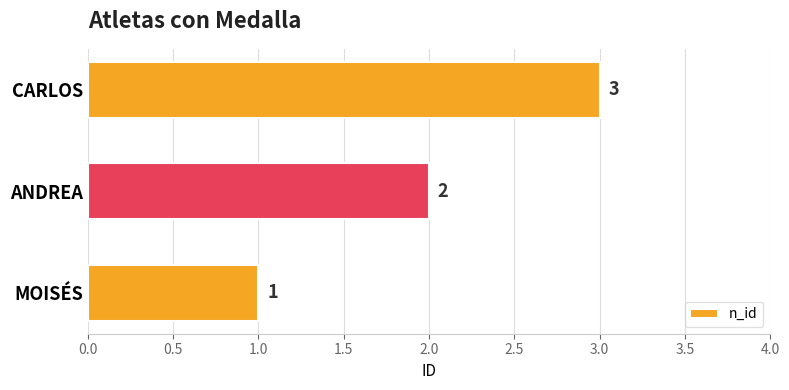

What is the sum of the values at MOISÉS and CARLOS?

4